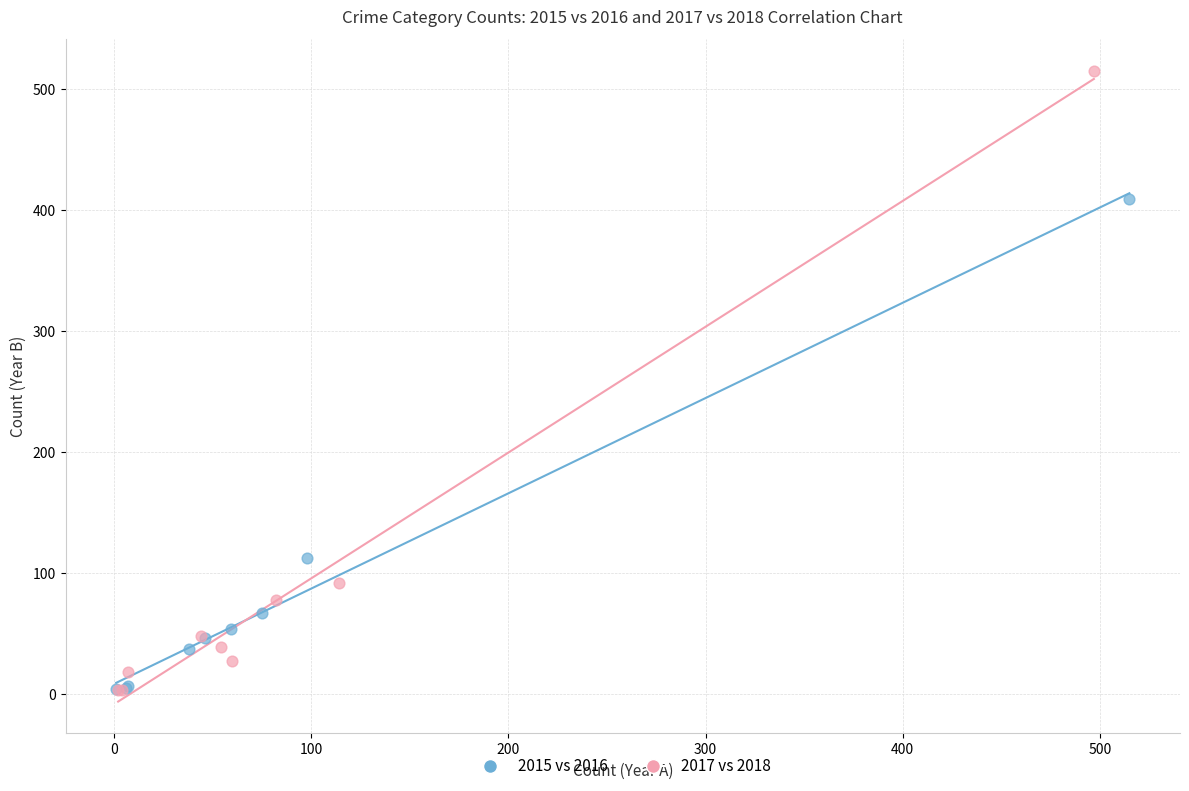

Which series reaches the maximum Y coordinate?

2017 vs 2018